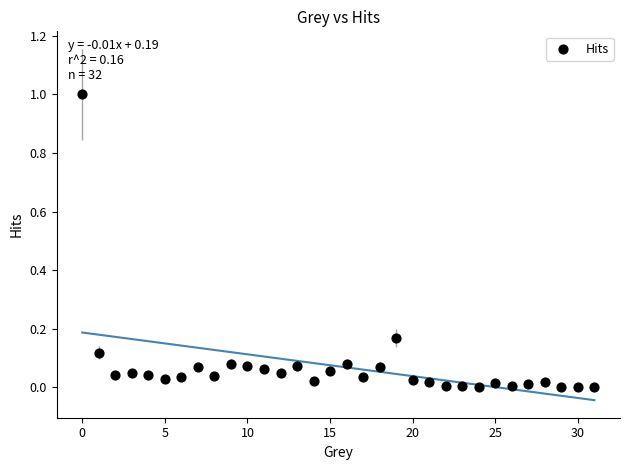

What is the range of Y values (max minus min)?

1.0